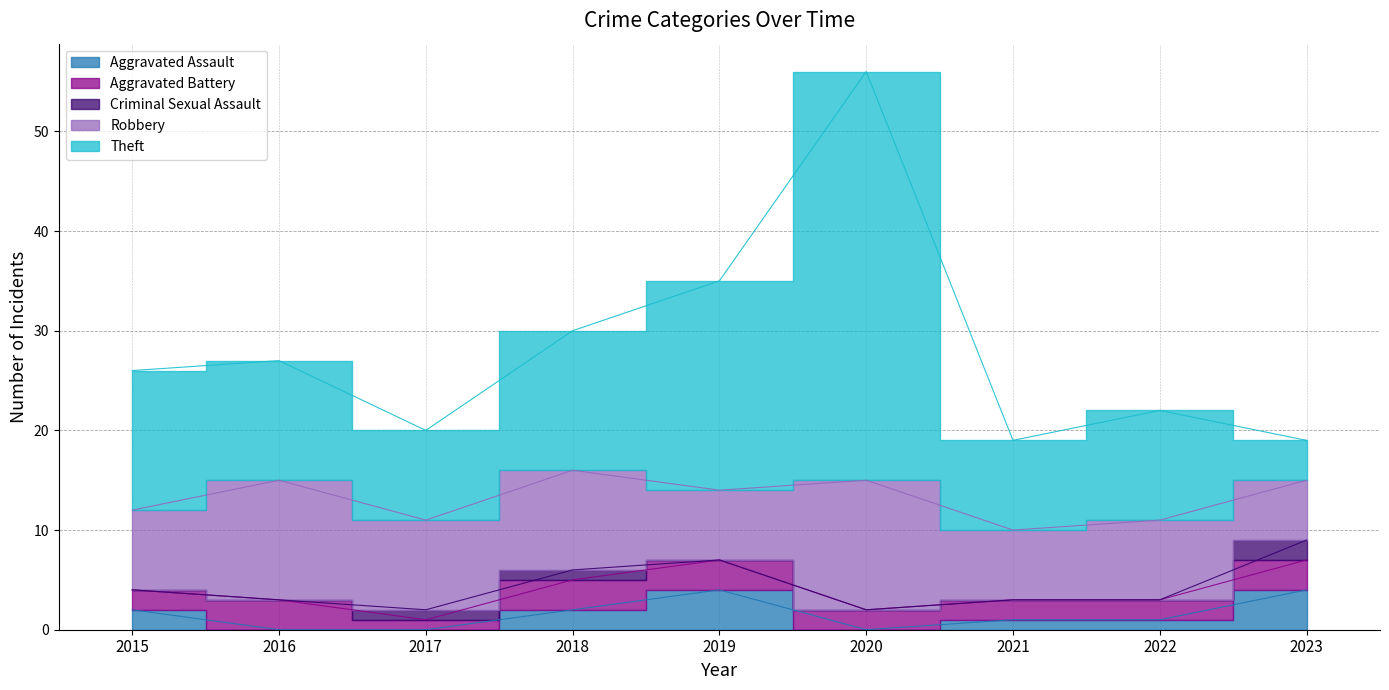

How many data points does each series have?

9